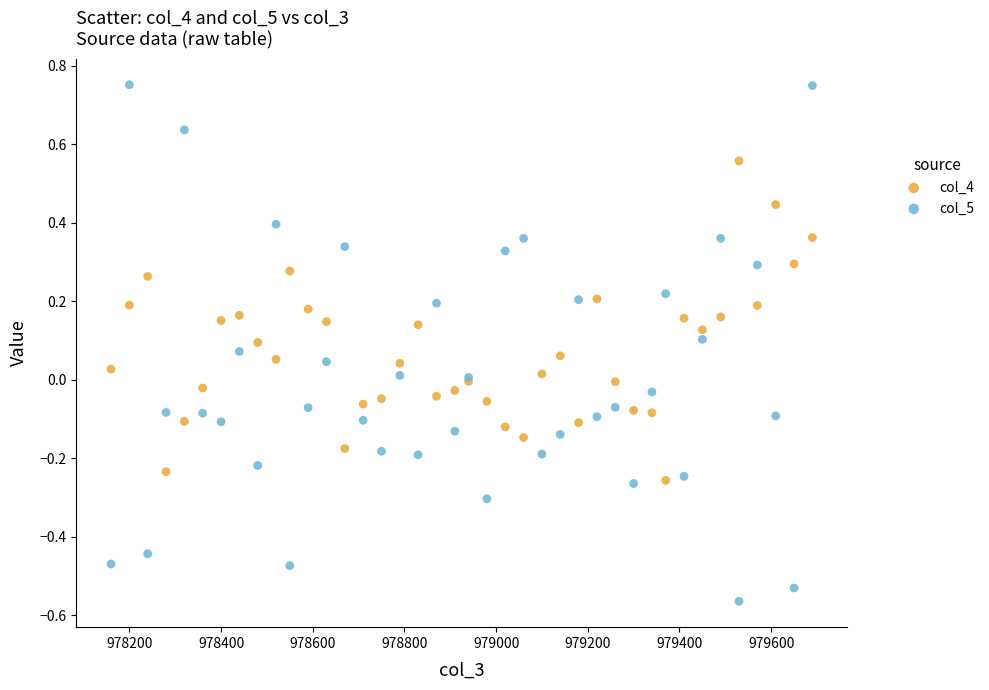

Which series has the widest spread of Y values?

col_5